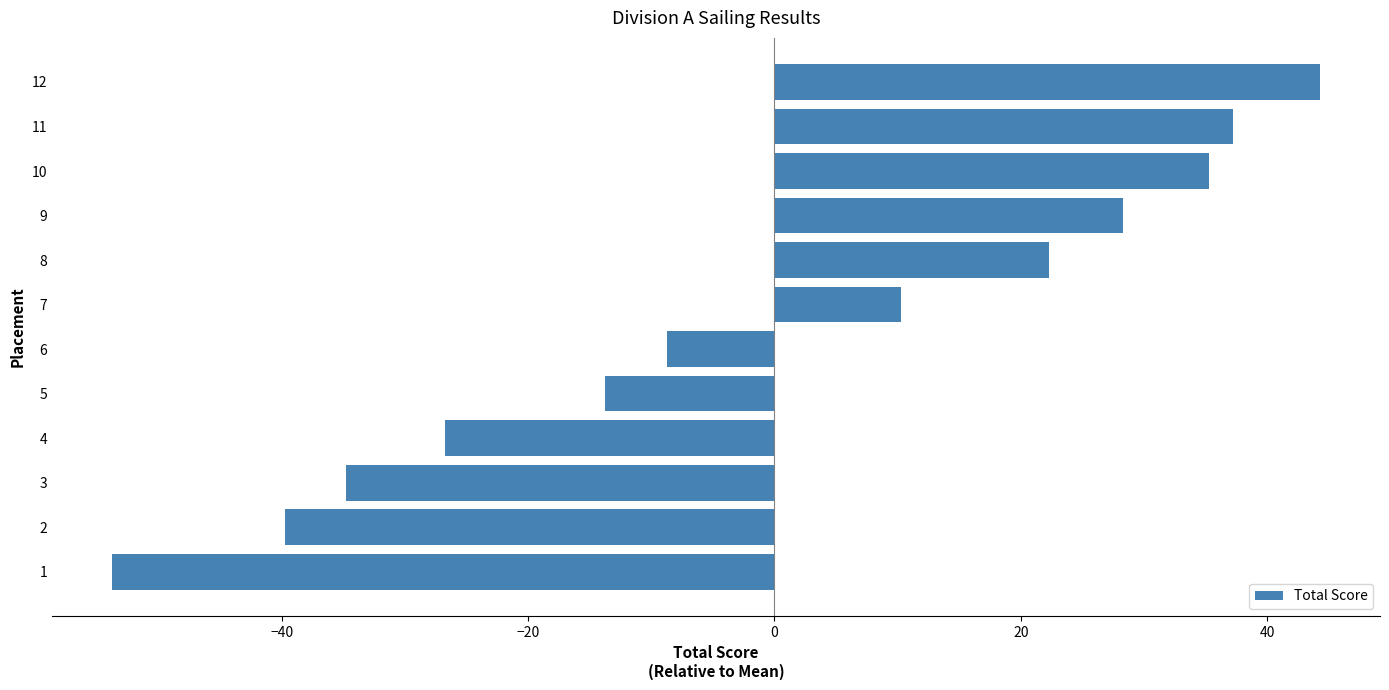

How many negative values are there?

6